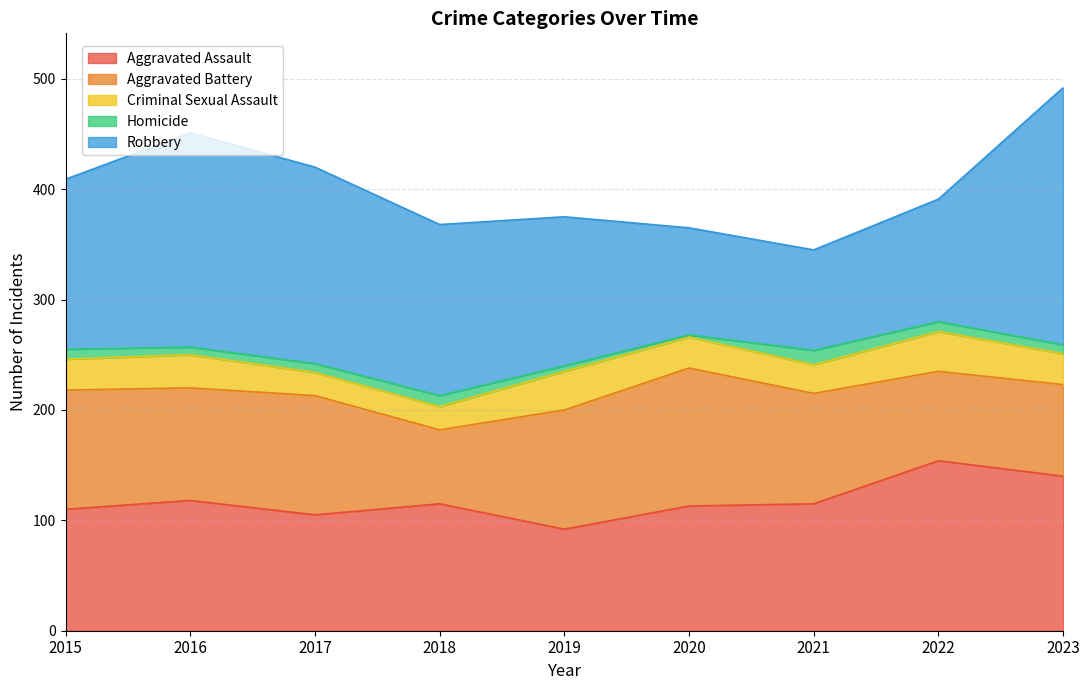

Does the chart display data point markers on the line(s)?

No